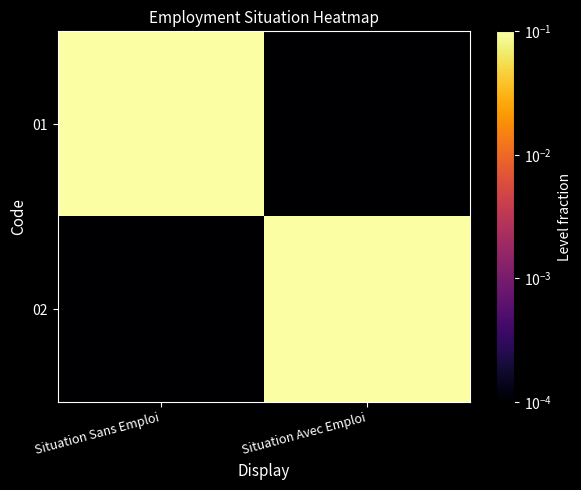

Which has a higher value, Situation Avec Emploi or Situation Sans Emploi?

Situation Sans Emploi